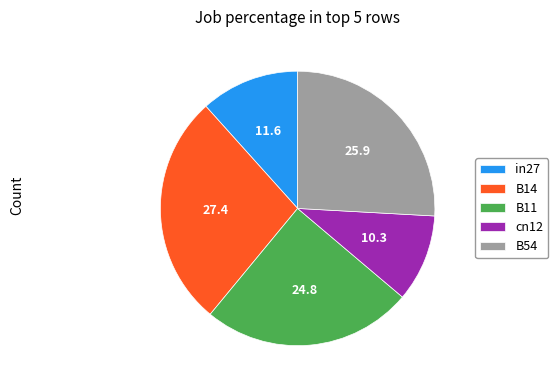

Does in27 account for over 50% of the chart?

No